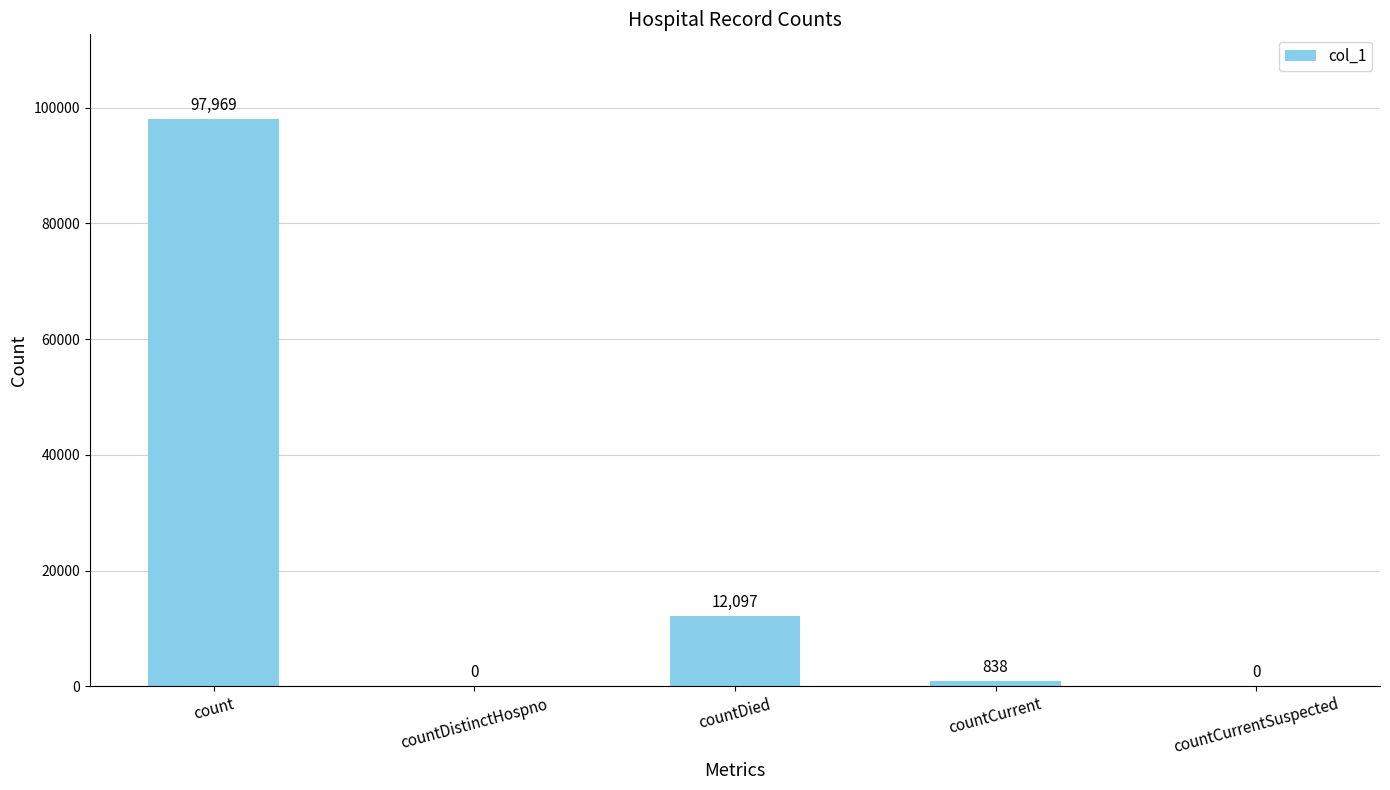

True or false: the data shows 97969 at count.

True